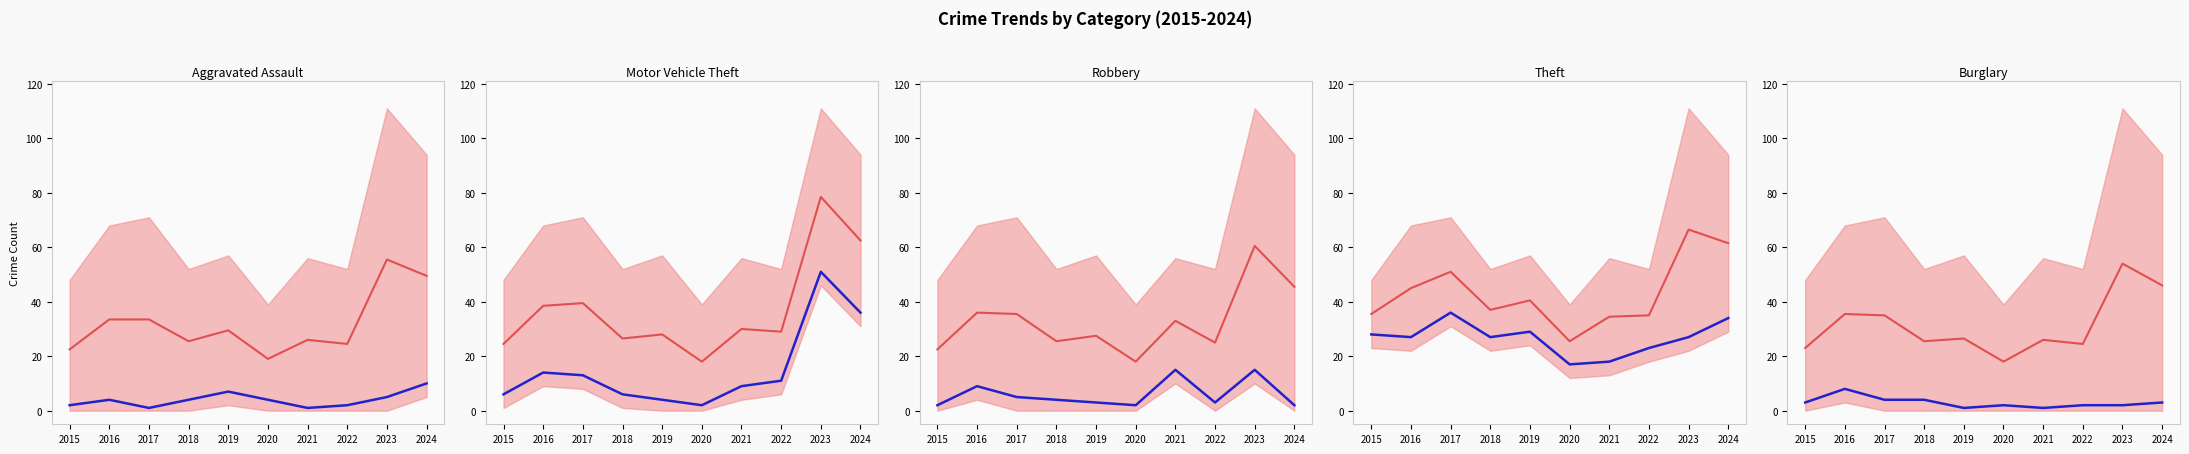

Between which two adjacent categories do Motor Vehicle Theft and Robbery first intersect?

2021 and 2022